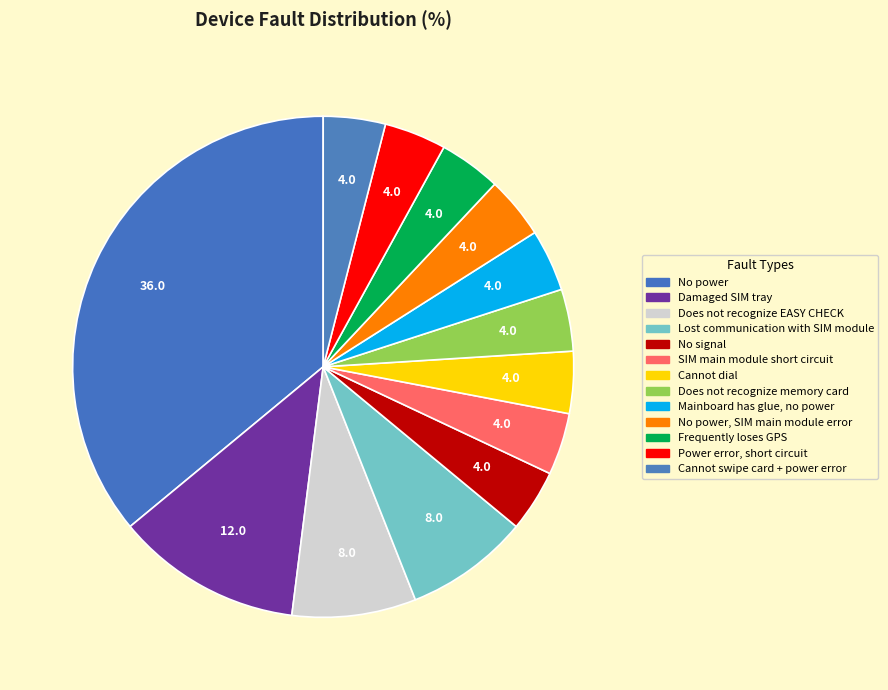

Count the number of slices in the pie.

13